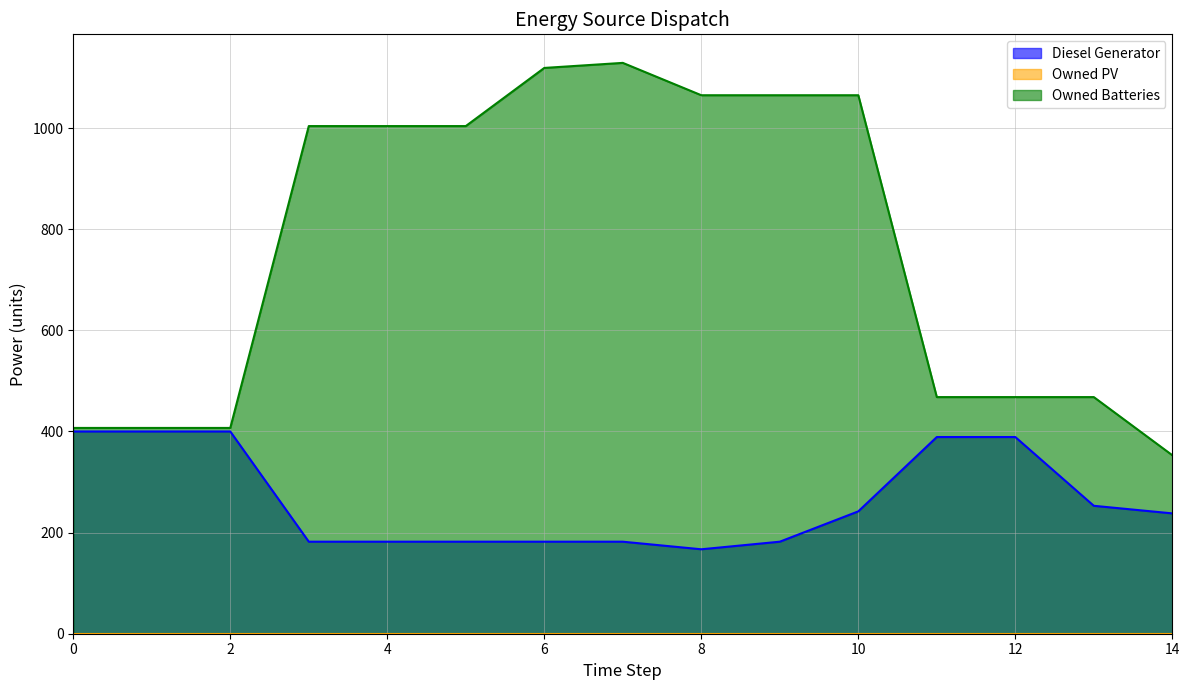

What is the lowest value of the Diesel Generator series?

167